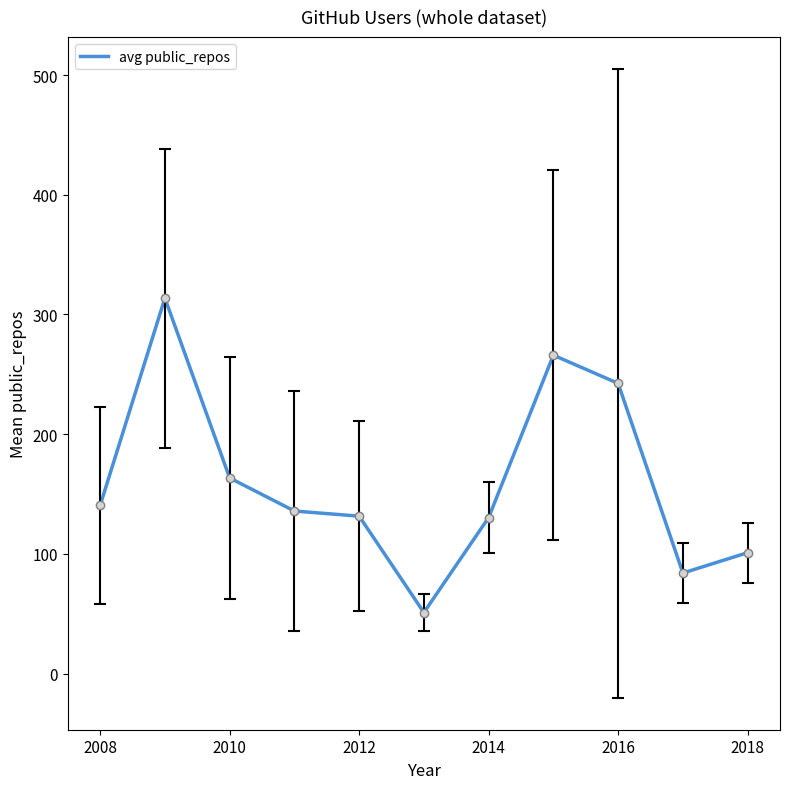

What is the maximum value shown in the chart?

313.7